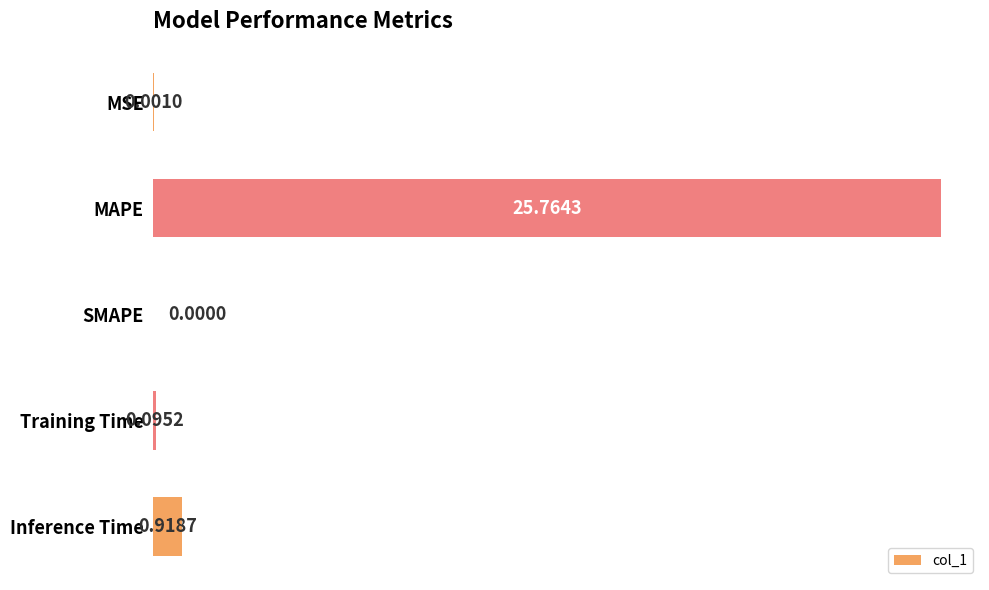

Are the bars grouped side by side (vs. stacked)?

No